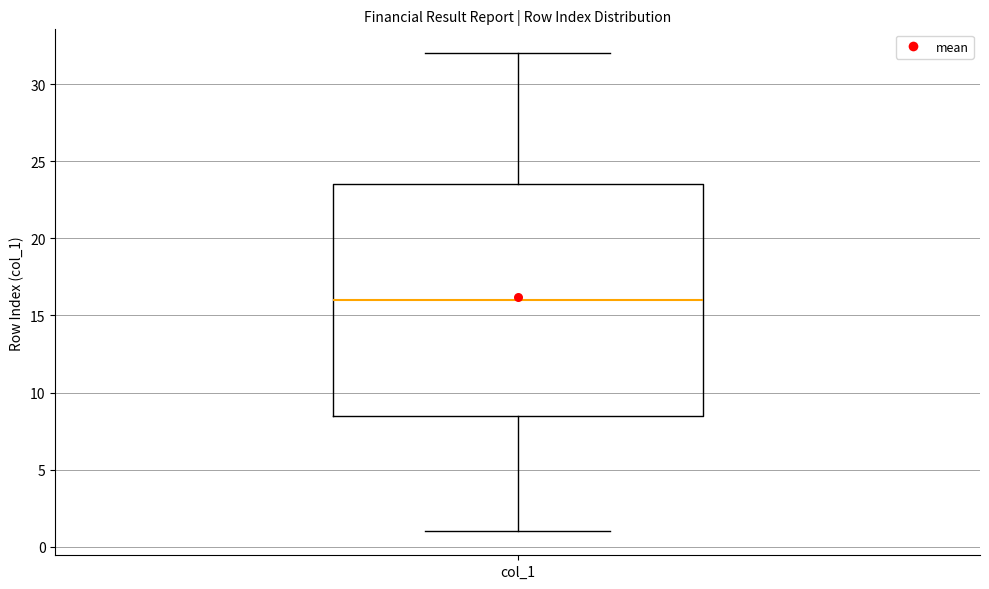

Where does the upper whisker of the box for col_1 end on the y-axis? The values are not printed on the chart, so give them approximately, as read against the axis.

32.0